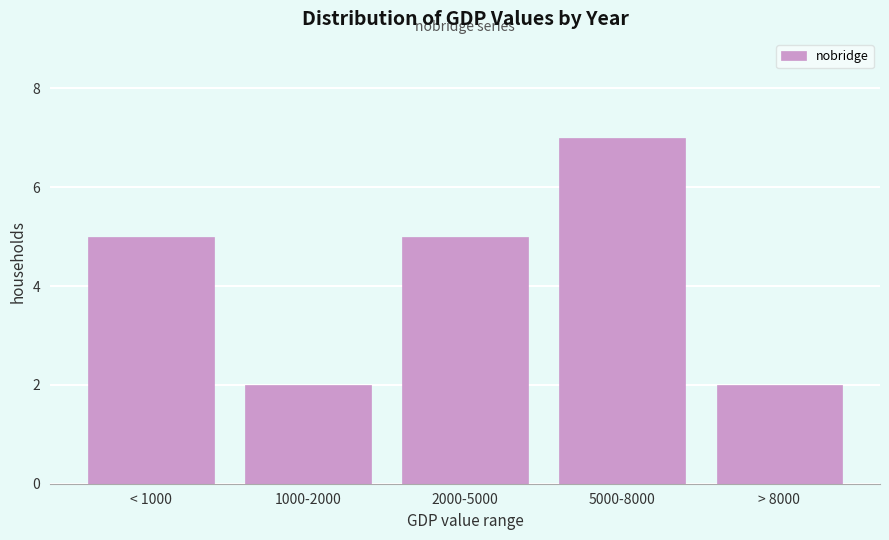

Reading right to left, list all the values displayed in this chart.

> 8000=2	5000-8000=7	2000-5000=5	1000-2000=2	< 1000=5